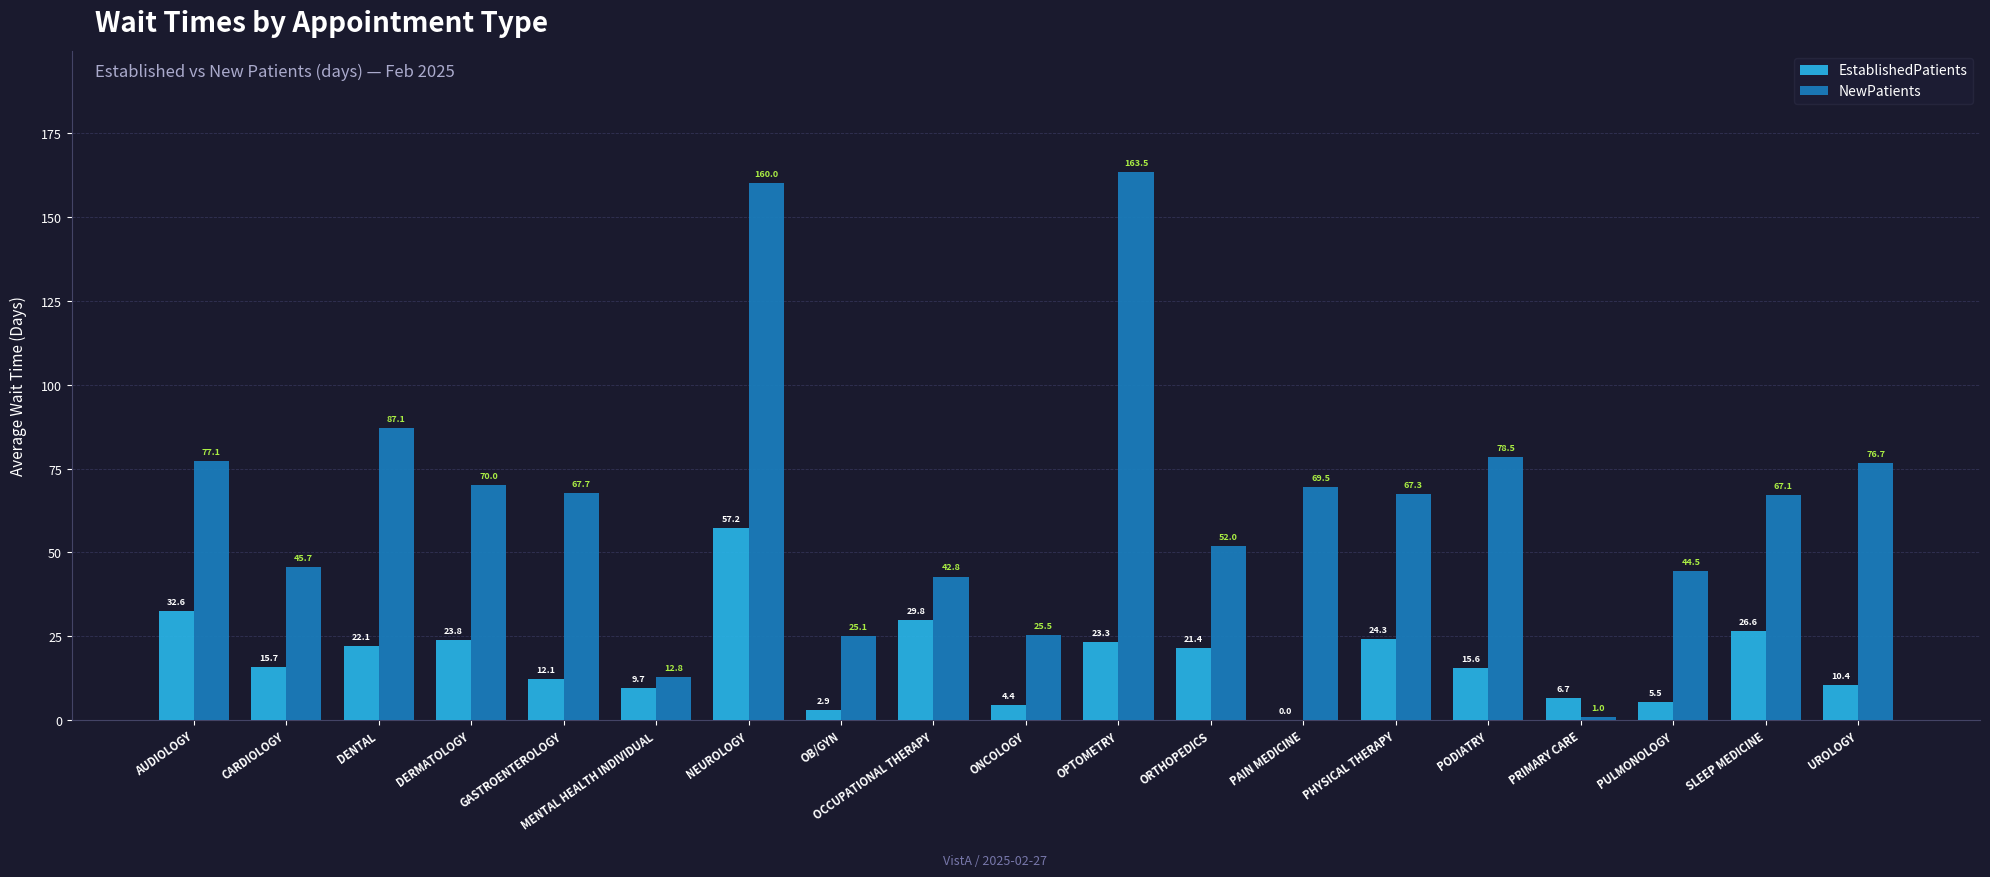

What is the difference between the NewPatients values at UROLOGY and SLEEP MEDICINE?

9.6